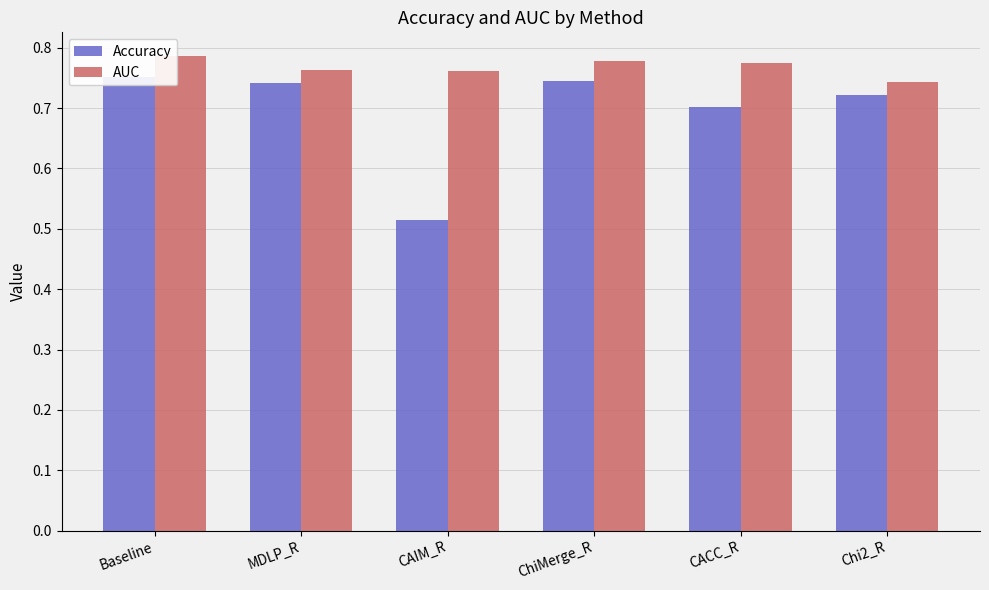

At which category is the sum across all series the highest?

Baseline